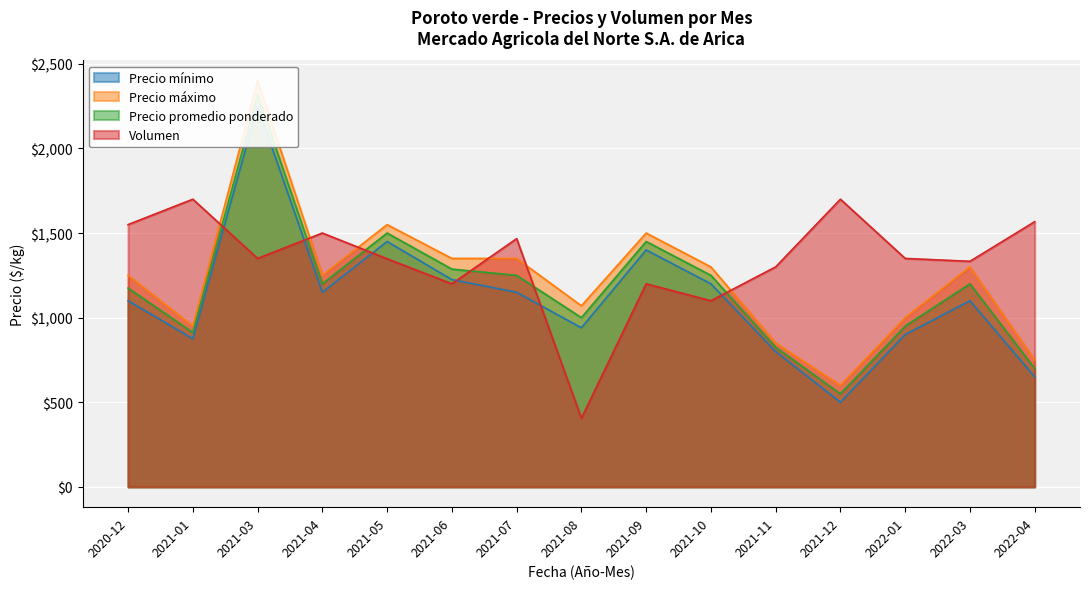

Between 2021-06 and 2021-07, which series saw the biggest shift?

Volumen